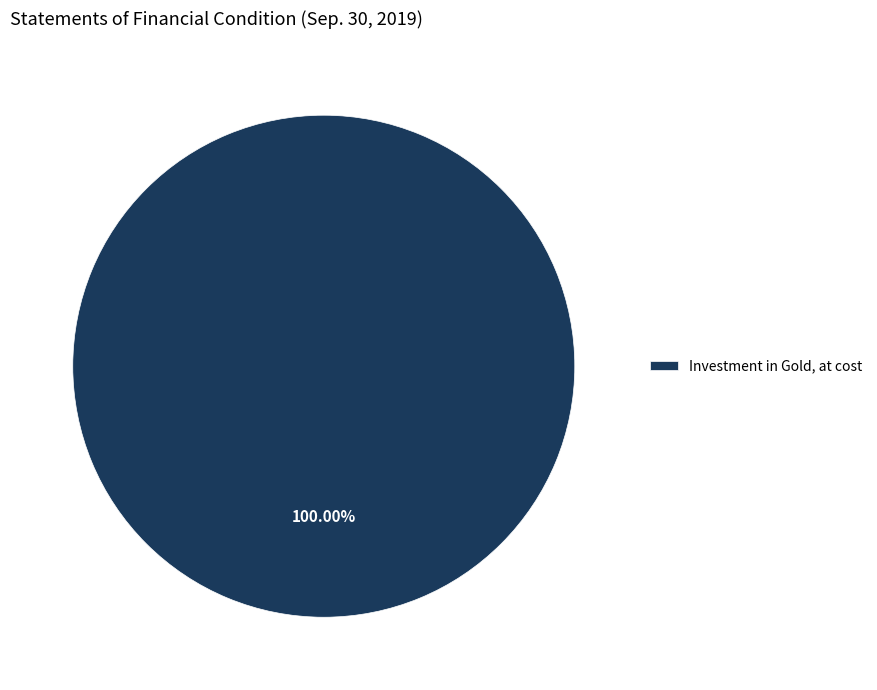

Is there any slice that represents more than half of the pie?

Yes